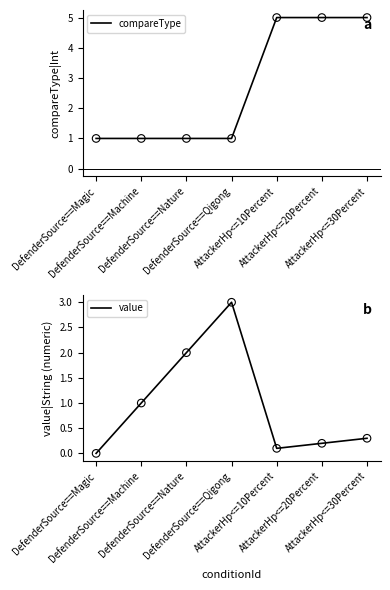

Which series has the widest spread of Y values?

compareType